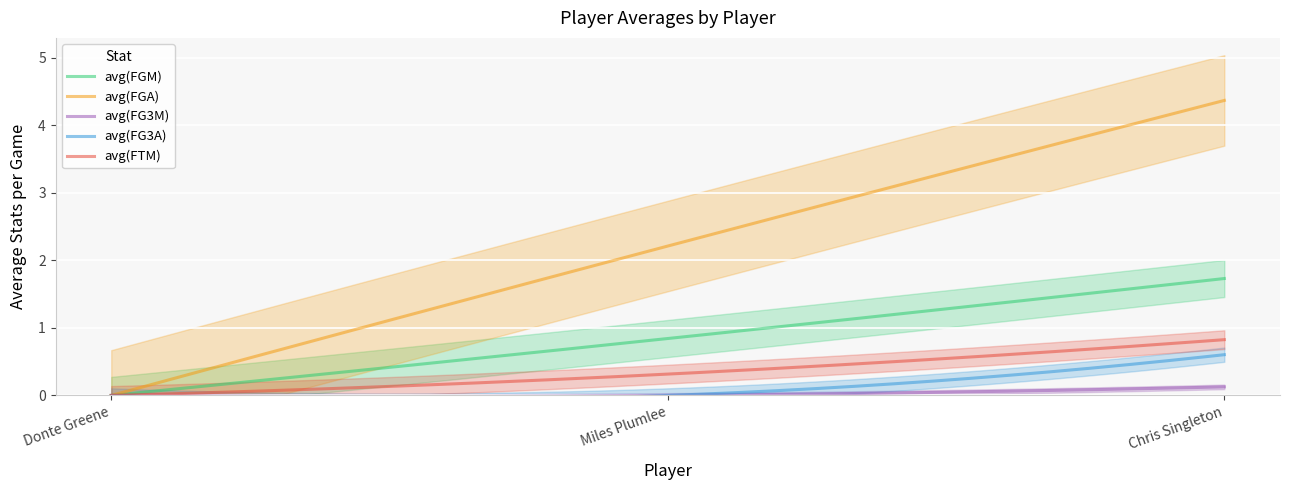

How many lines are shown in the chart?

5